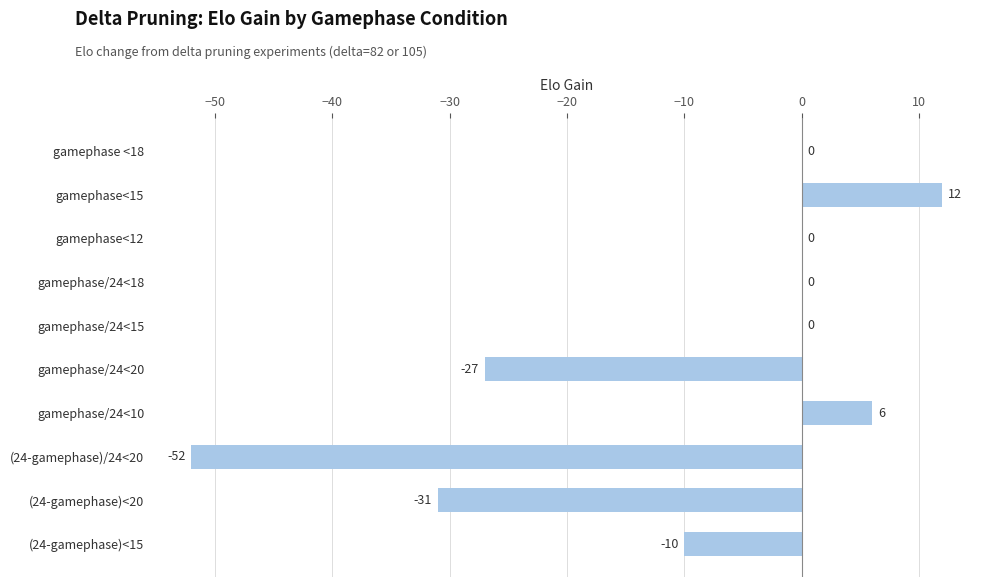

Are the bars horizontal?

Yes